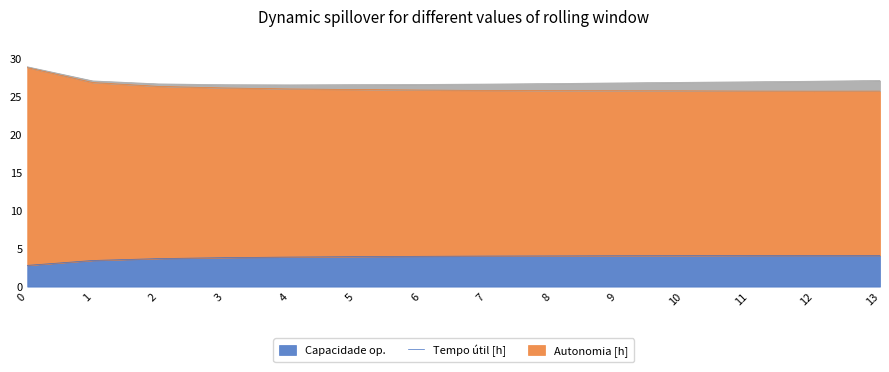

What is the total value across all series at 6?

26.6